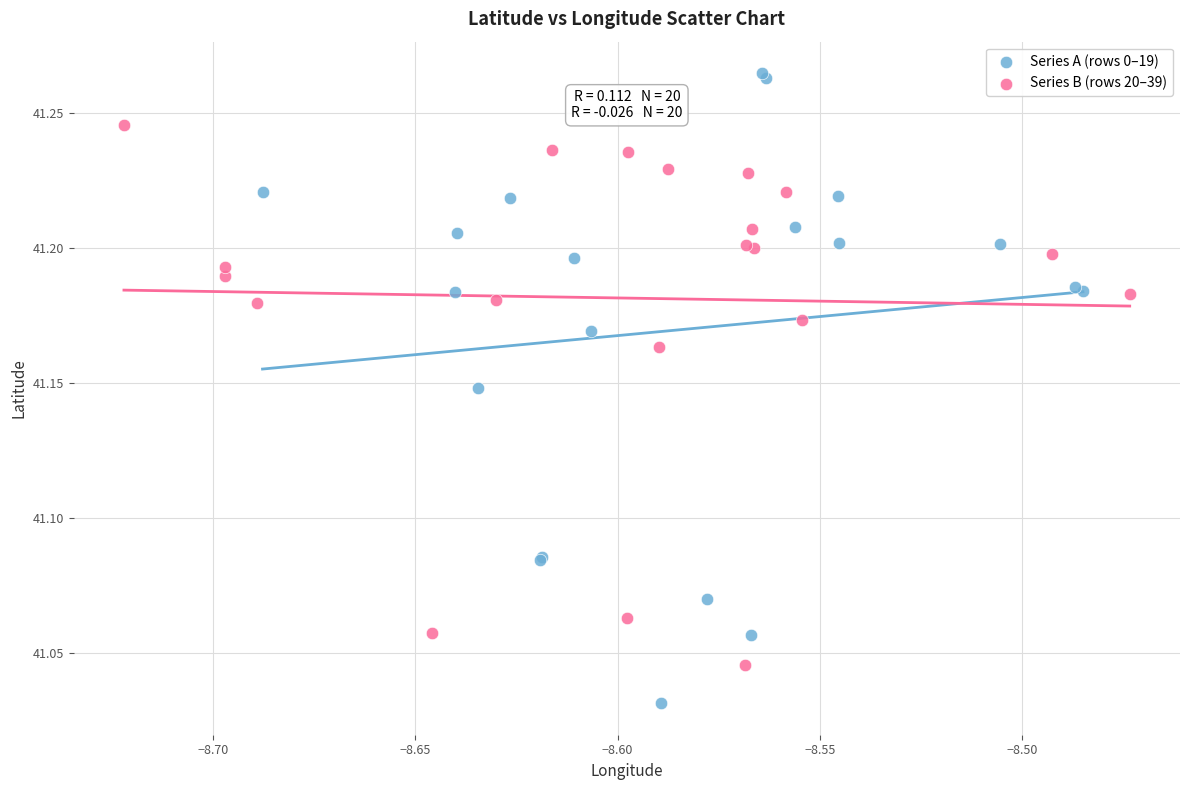

Which series contains the highest Y value?

Series A (rows 0–19)